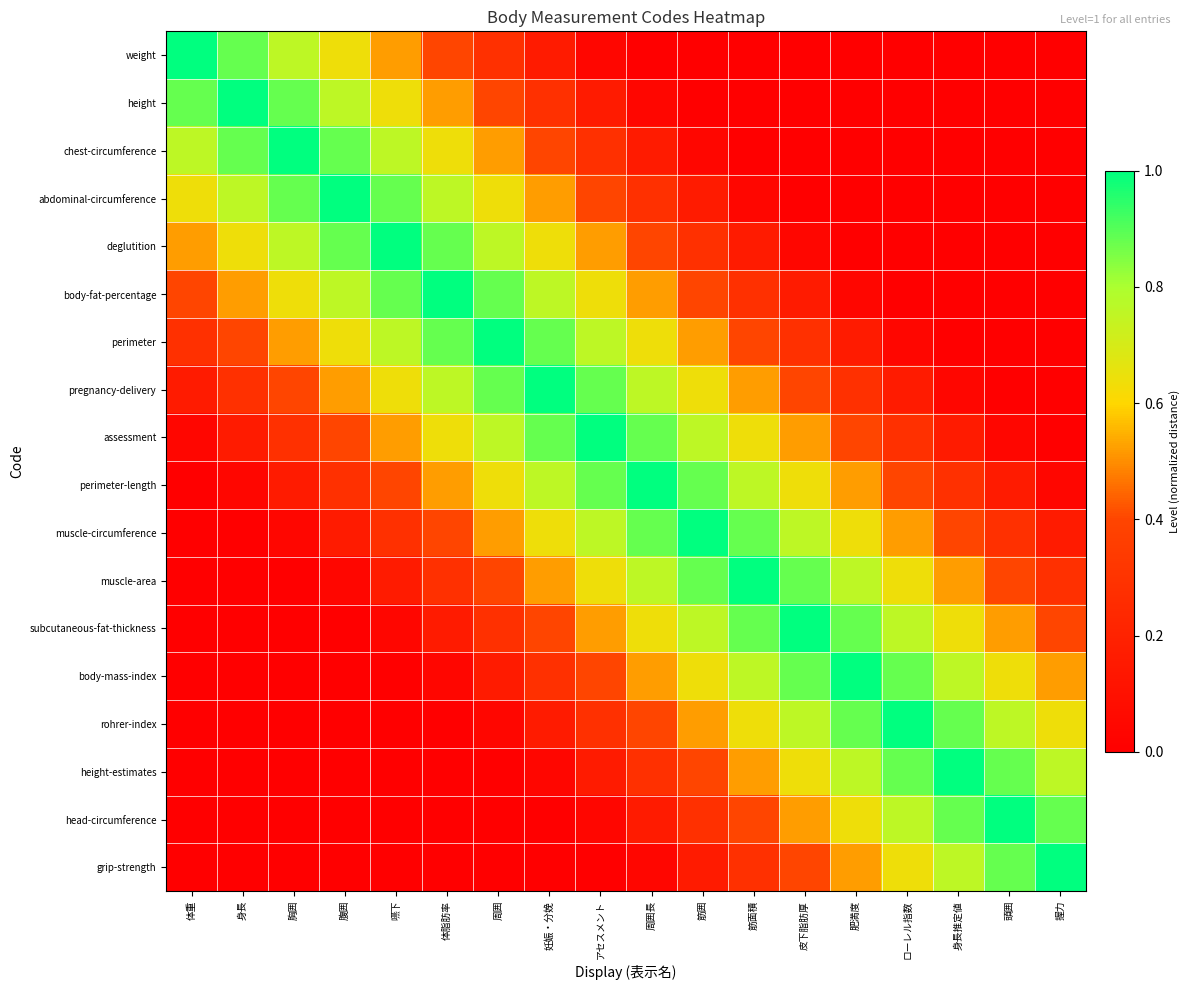

How many data points does each series have?

18